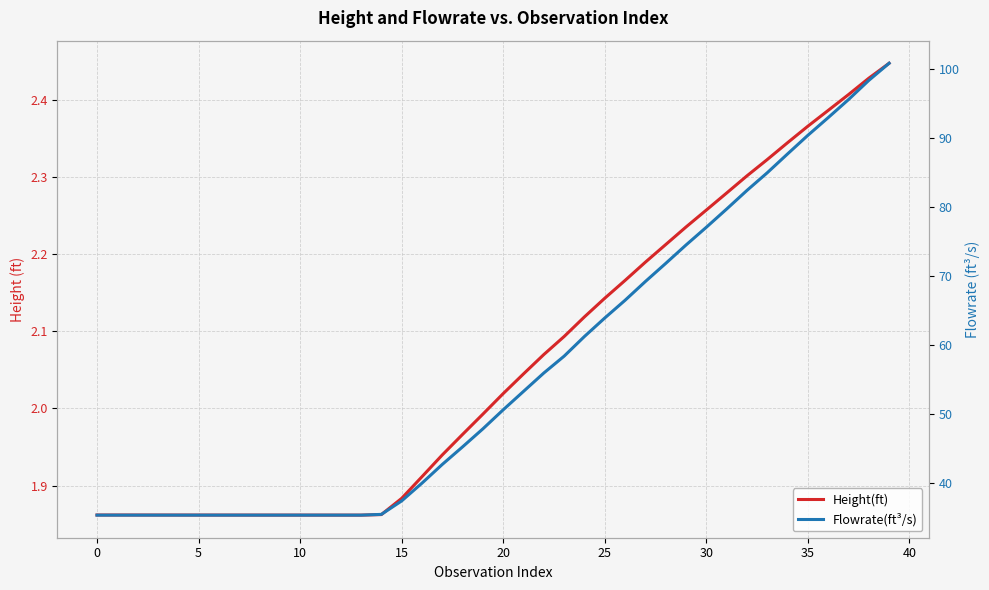

Where does the Height(ft) series first go above 2?

20